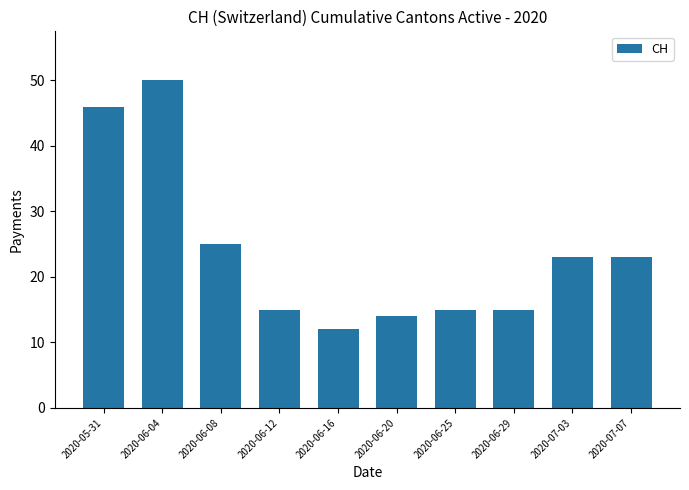

Where does the data first go above 23?

2020-05-31